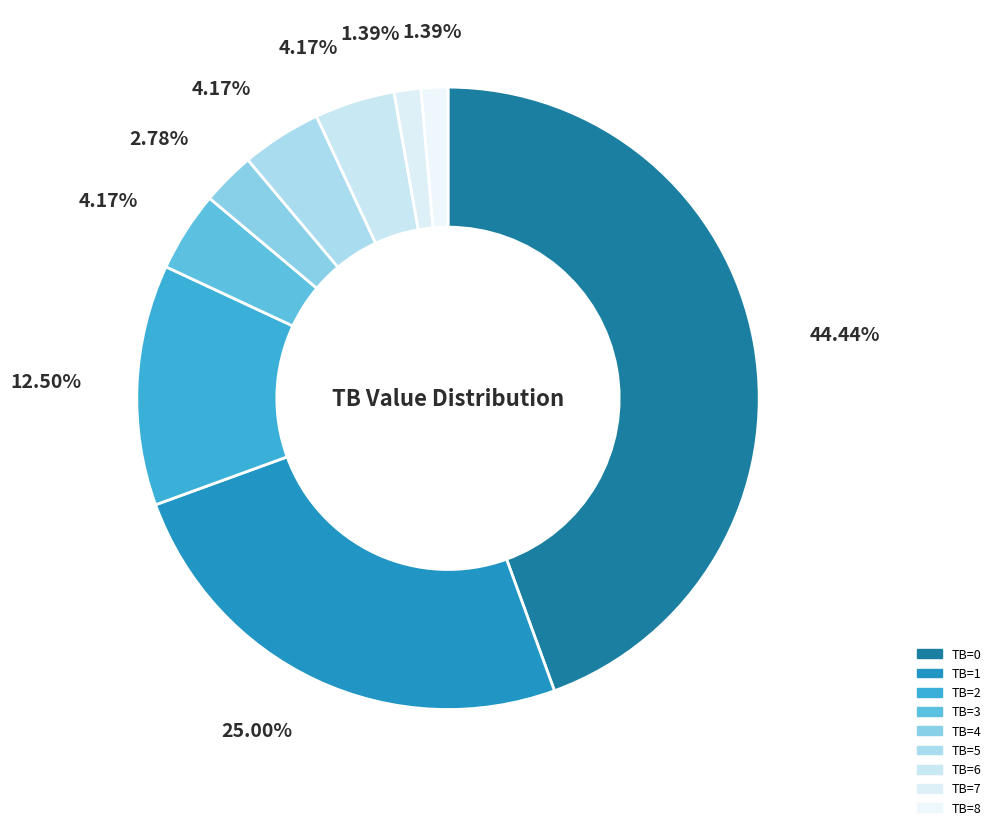

Is there any slice that represents more than half of the pie?

No